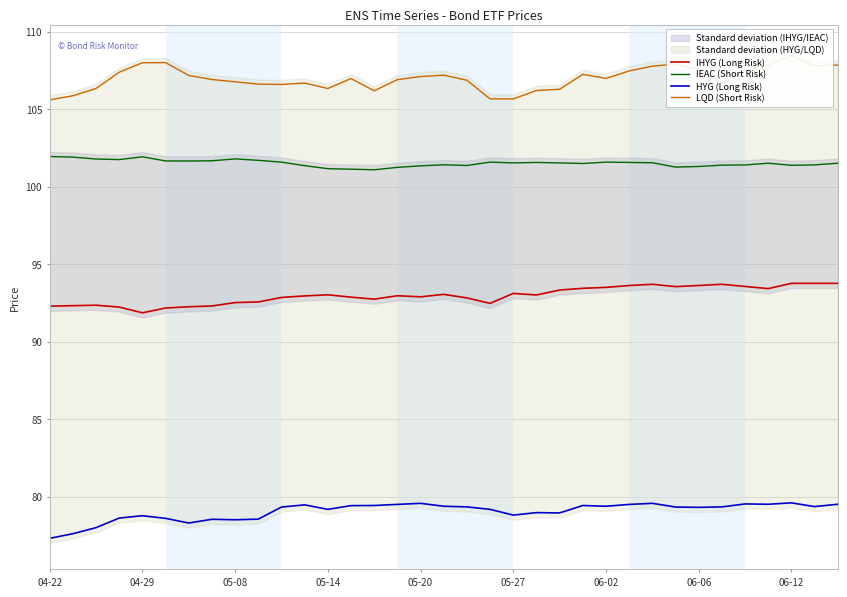

What is the minimum value for IHYG (Long Risk)?

91.9